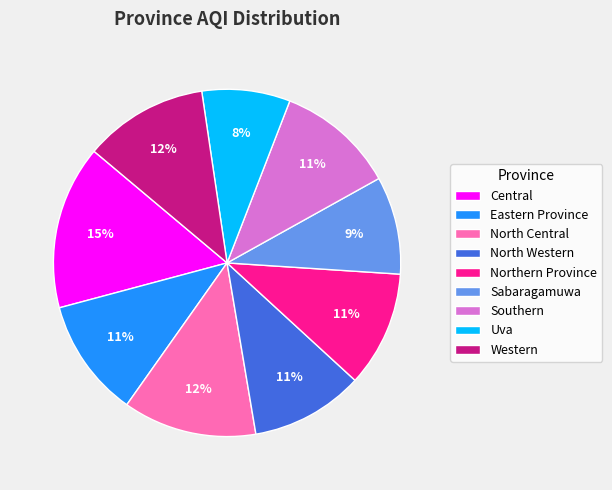

How many segments does this pie chart have?

9